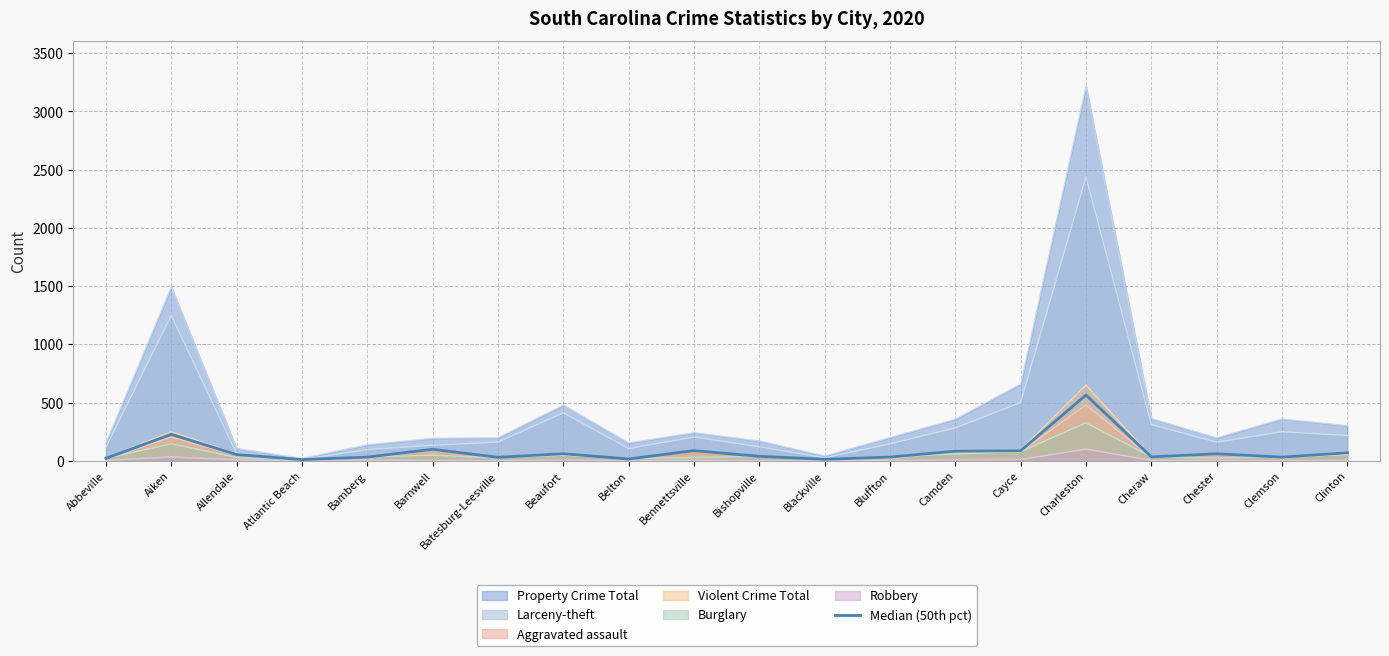

At which category does the data reach its first local peak?

Aiken